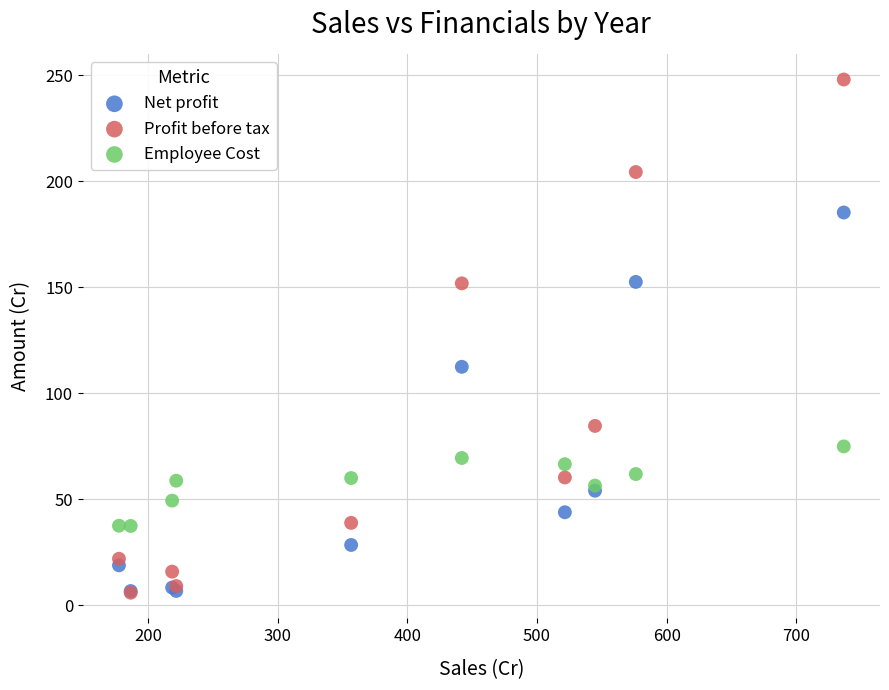

In the Profit before tax series, what Y value is closest to 127?

151.9